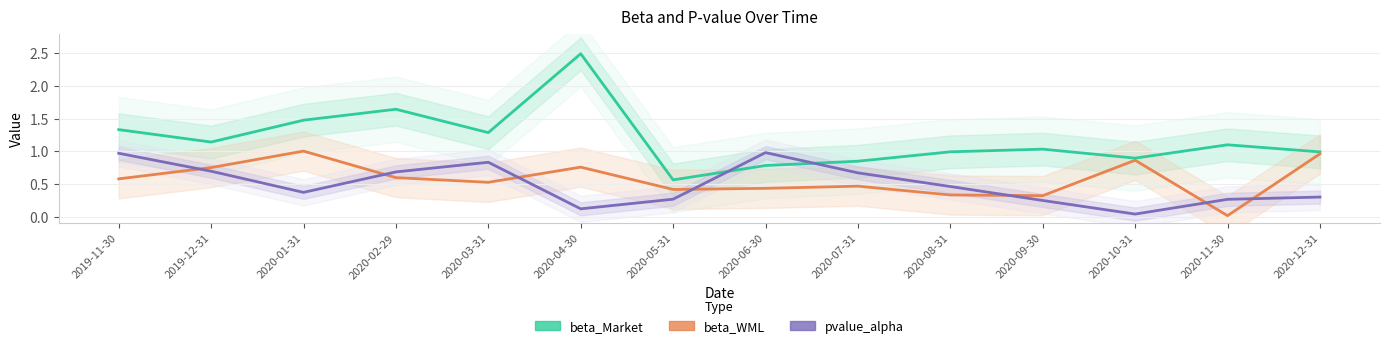

Between 2020-01-31 and 2020-04-30, which is larger?

2020-04-30